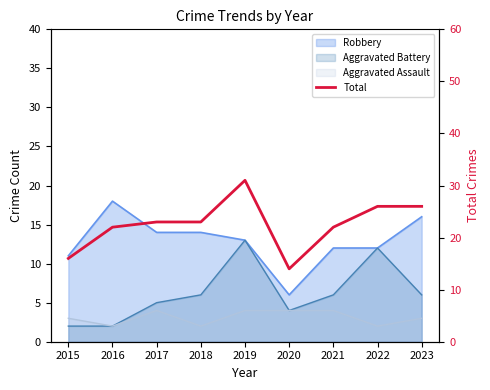

The value at 2021 is 22. True or false?

True